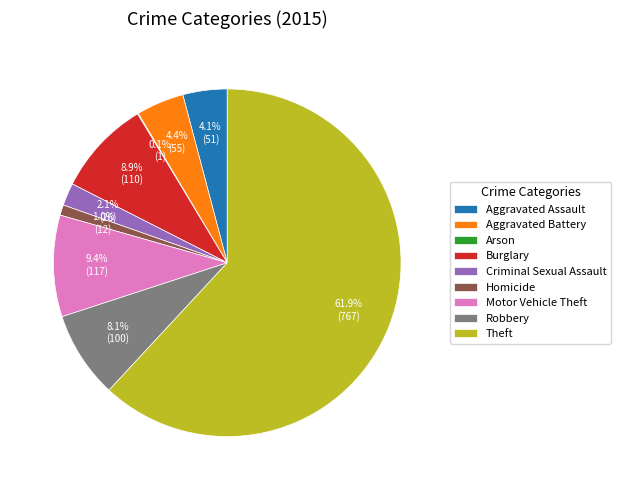

What percentage do Burglary and Aggravated Assault together represent?

13.0%